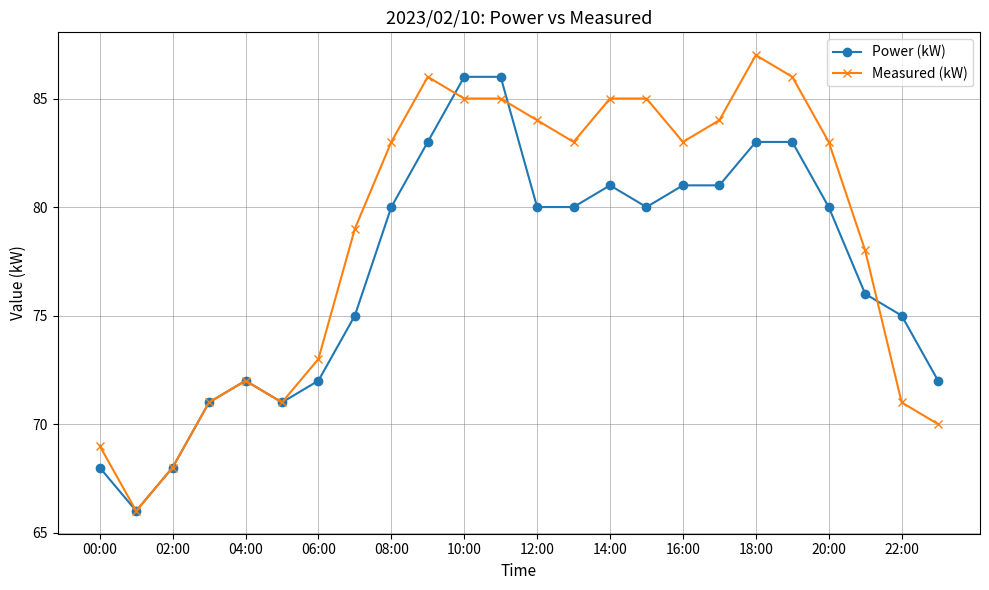

What is the value of the Power (kW) point at the 19th from the left?

83